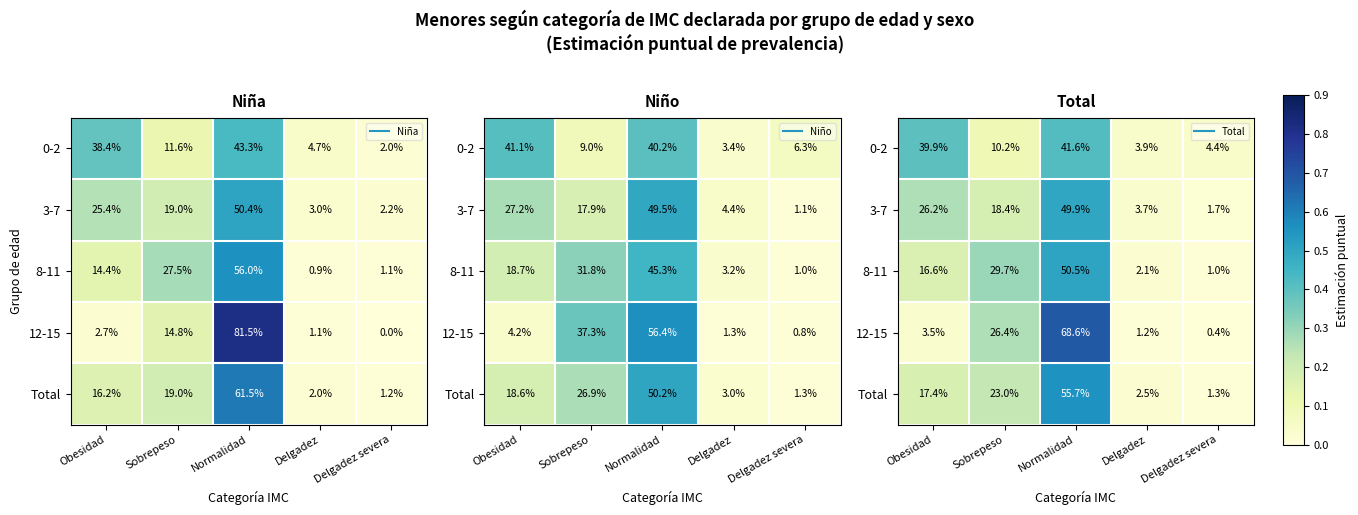

Between Obesidad and Normalidad, which series saw the biggest shift?

12-15